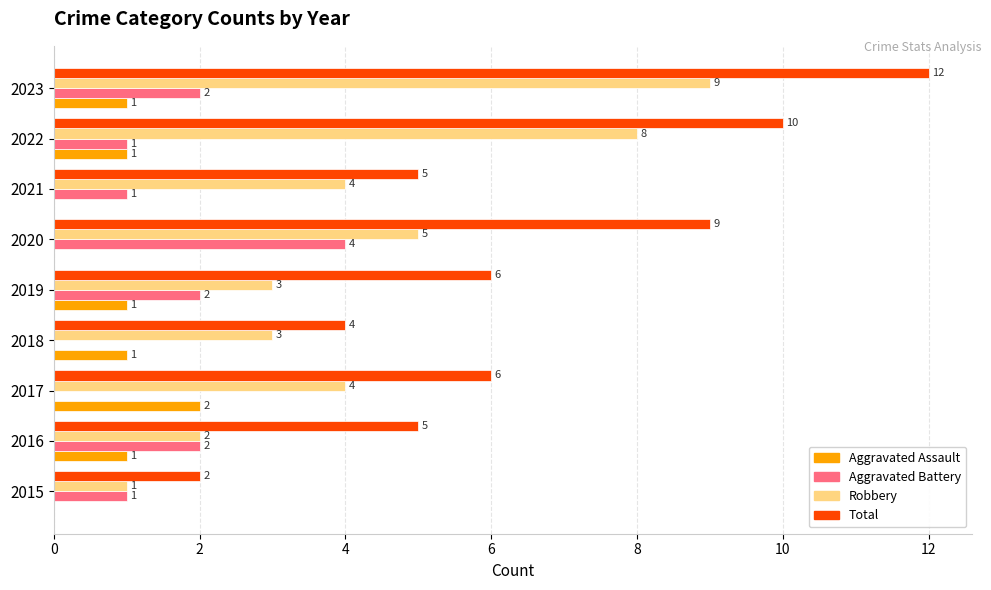

Which category has the highest value across all series?

2023